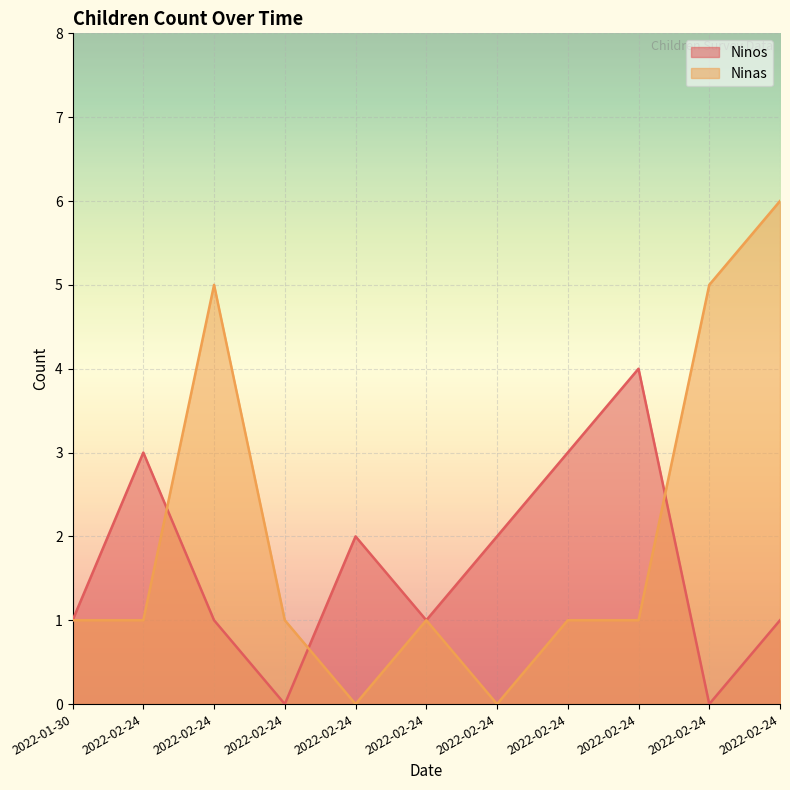

True or false: Ninos has a value of 1 at 2022-01-30.

True